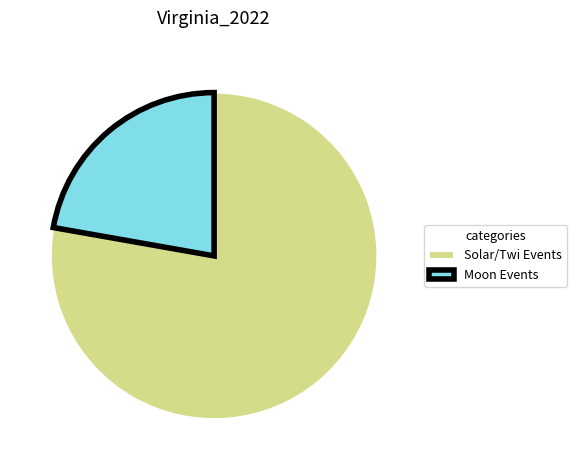

Count the number of slices in the pie.

2